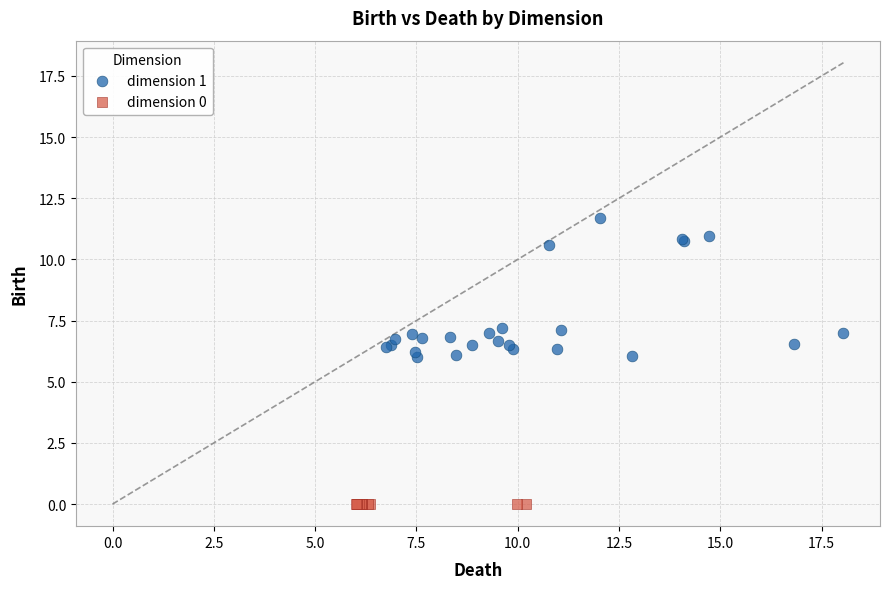

Which series reaches the maximum Y coordinate?

dimension 1